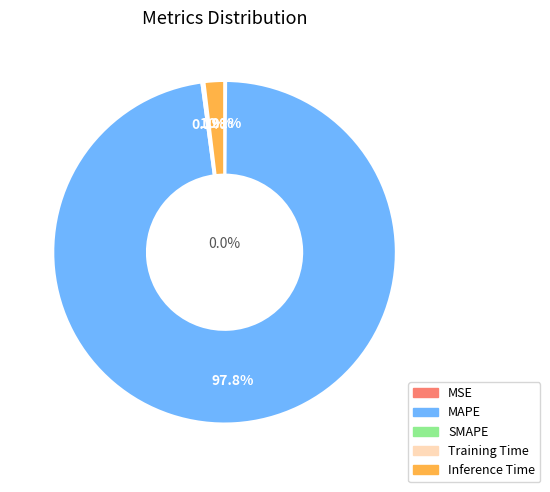

Combined, what portion of the pie is Inference Time and MAPE?

99.7%